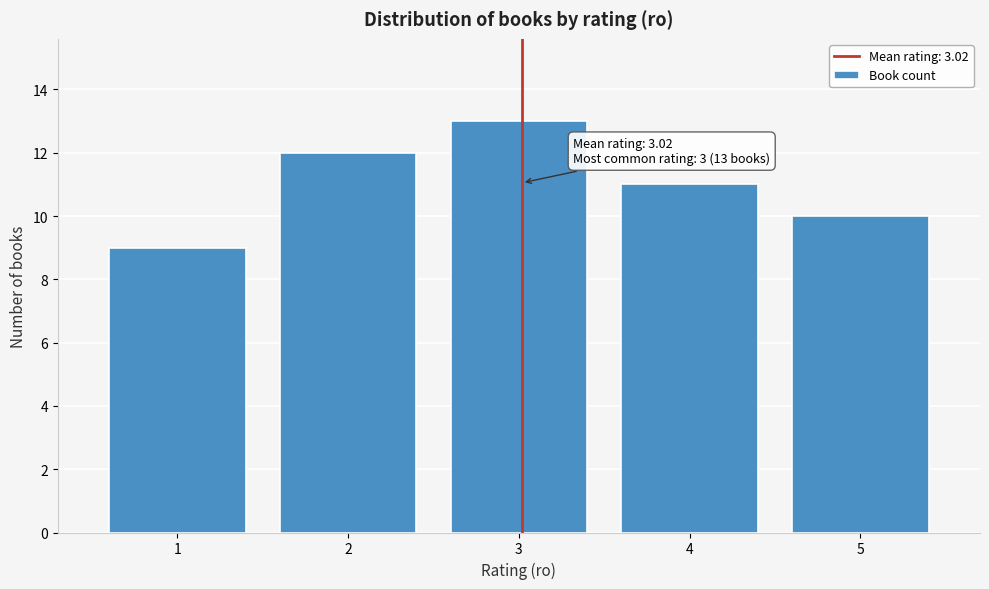

Which range on the x-axis has the tallest bar?

2.5 to 3.5